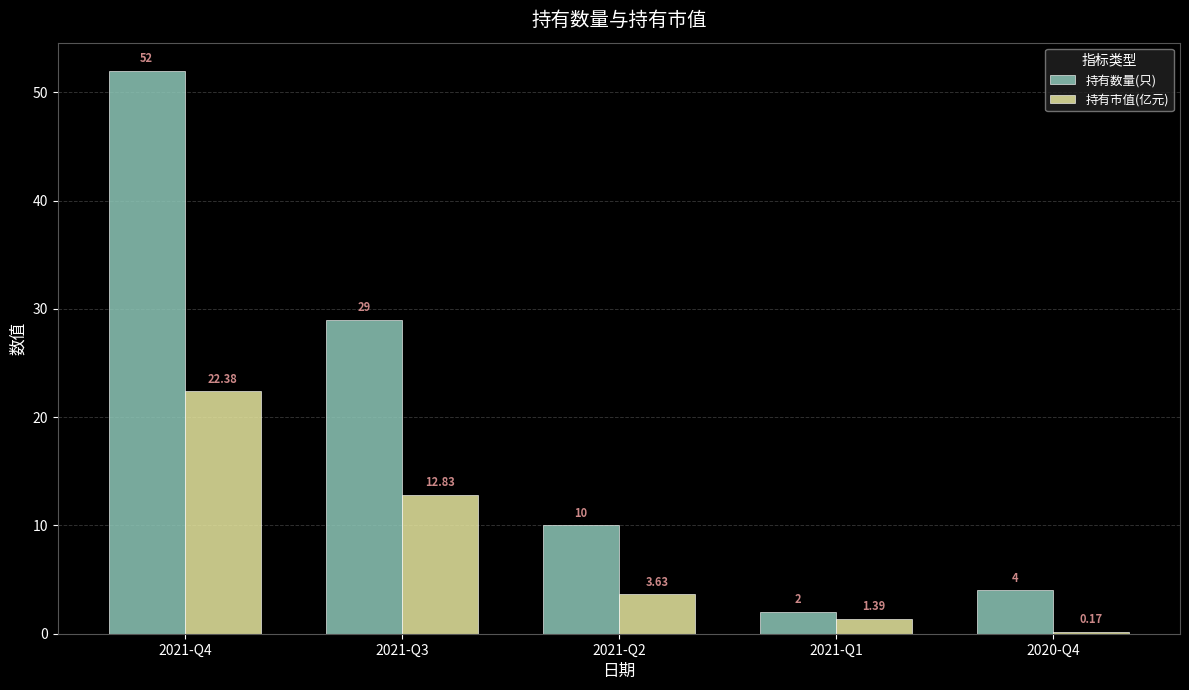

Which category has the lowest value in the 持有数量(只) series?

2021-Q1